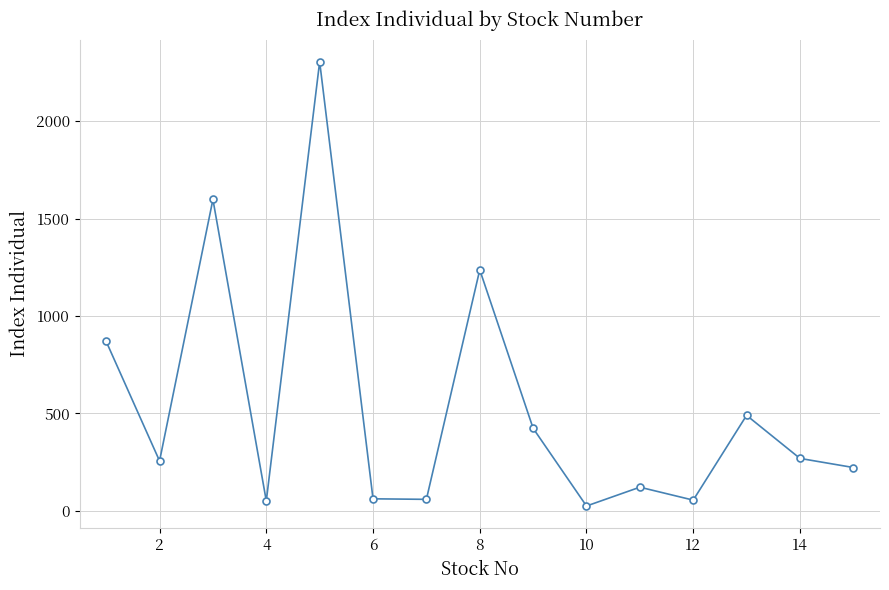

What is the greatest value displayed?

2304.9